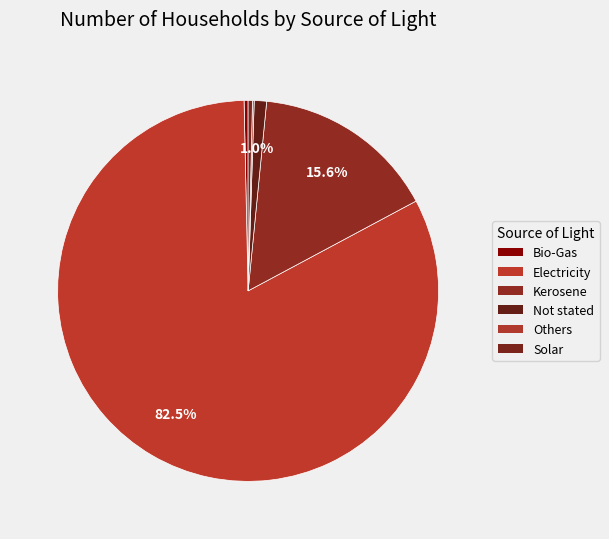

To the nearest percent, what percentage of the pie is Kerosene?

16%